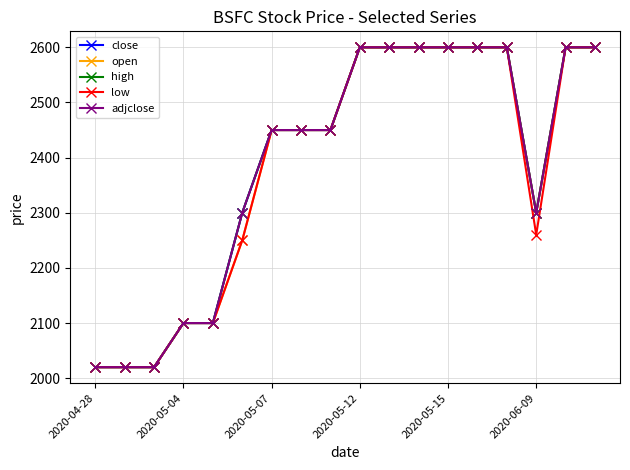

Does the chart have visible grid lines?

Yes